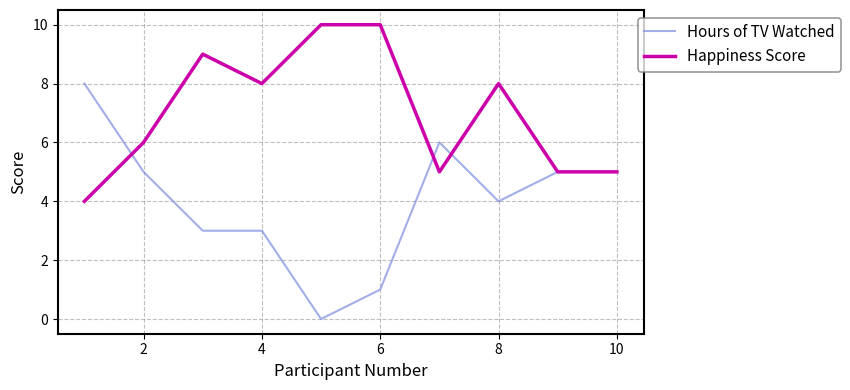

List the series in order of their peak value, highest first.

Happiness Score, Hours of TV Watched